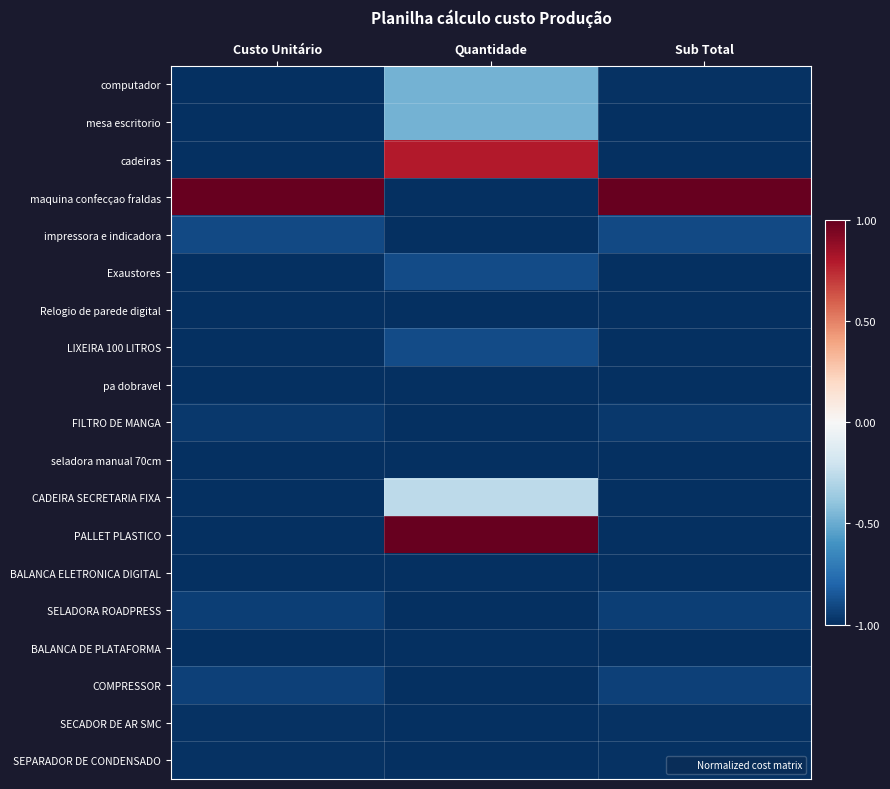

Which series has the largest total across all categories?

maquina confecçao fraldas